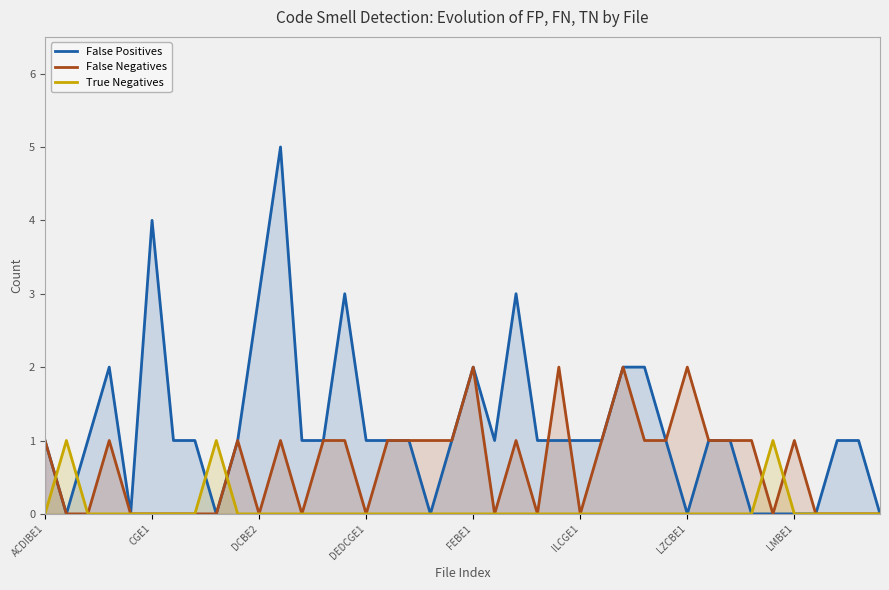

How many distinct data groups are displayed?

3